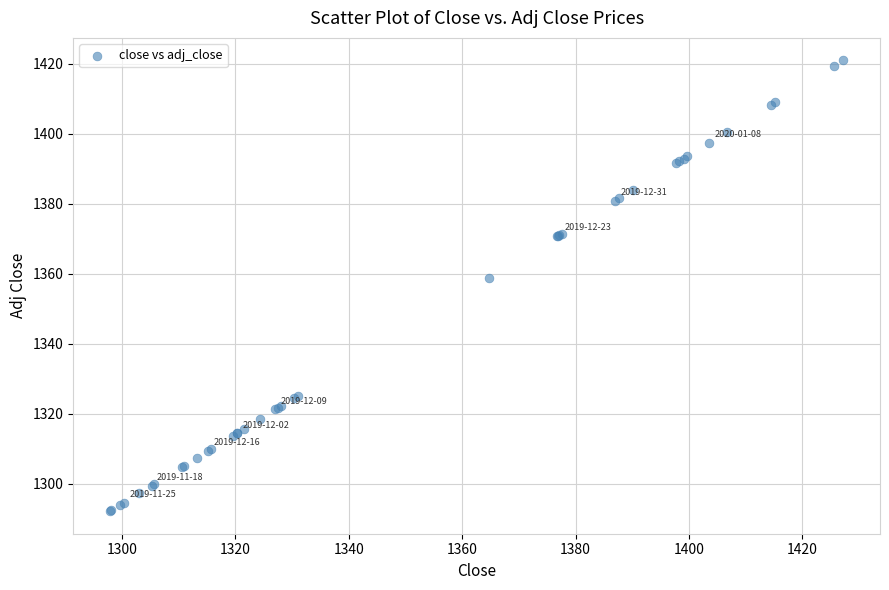

What Y value in the scatter plot is closest to 1356?

1358.7